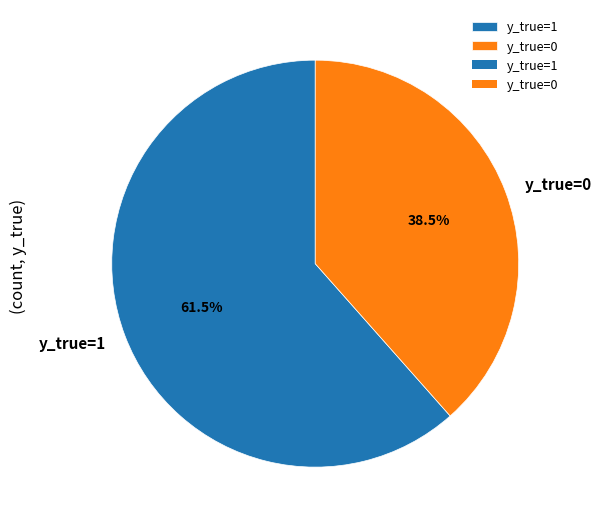

Count the number of slices in the pie.

2